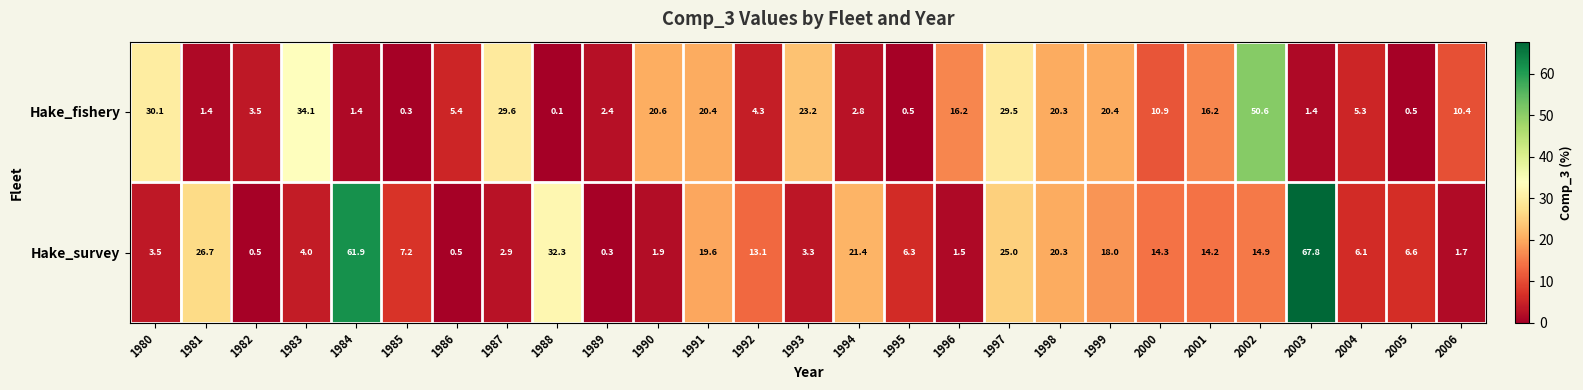

What is the maximum value shown in the chart?

67.8